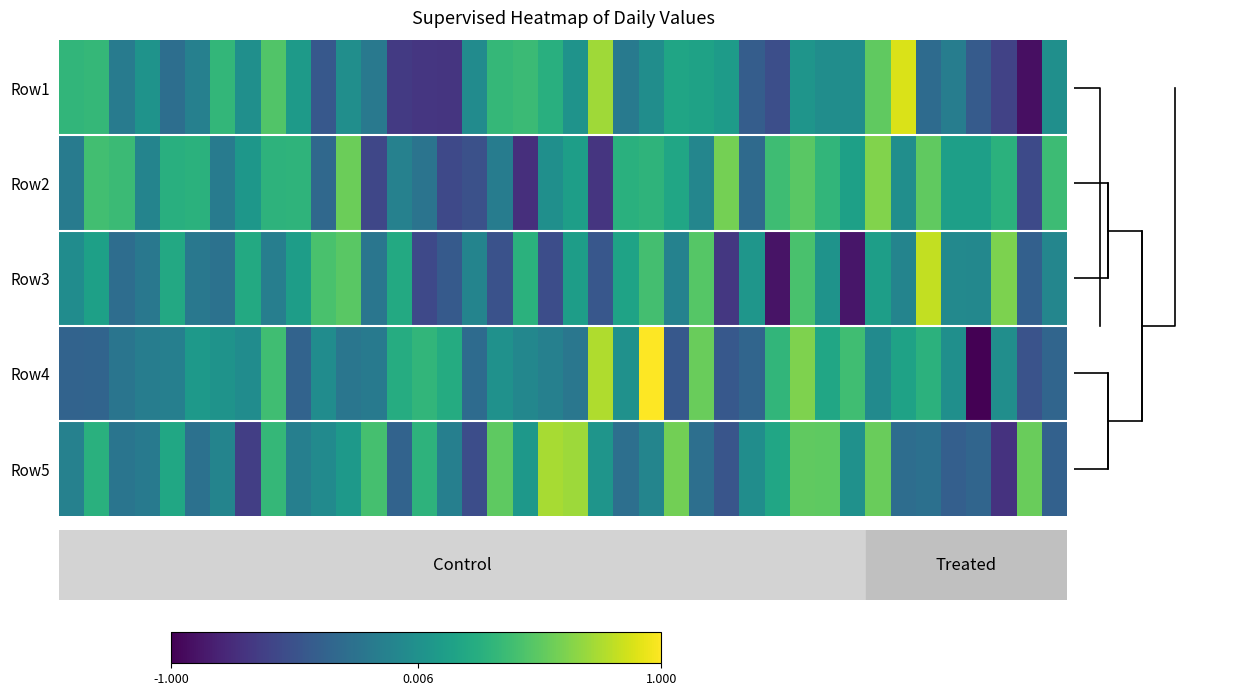

Which category has the highest value across all series?

23